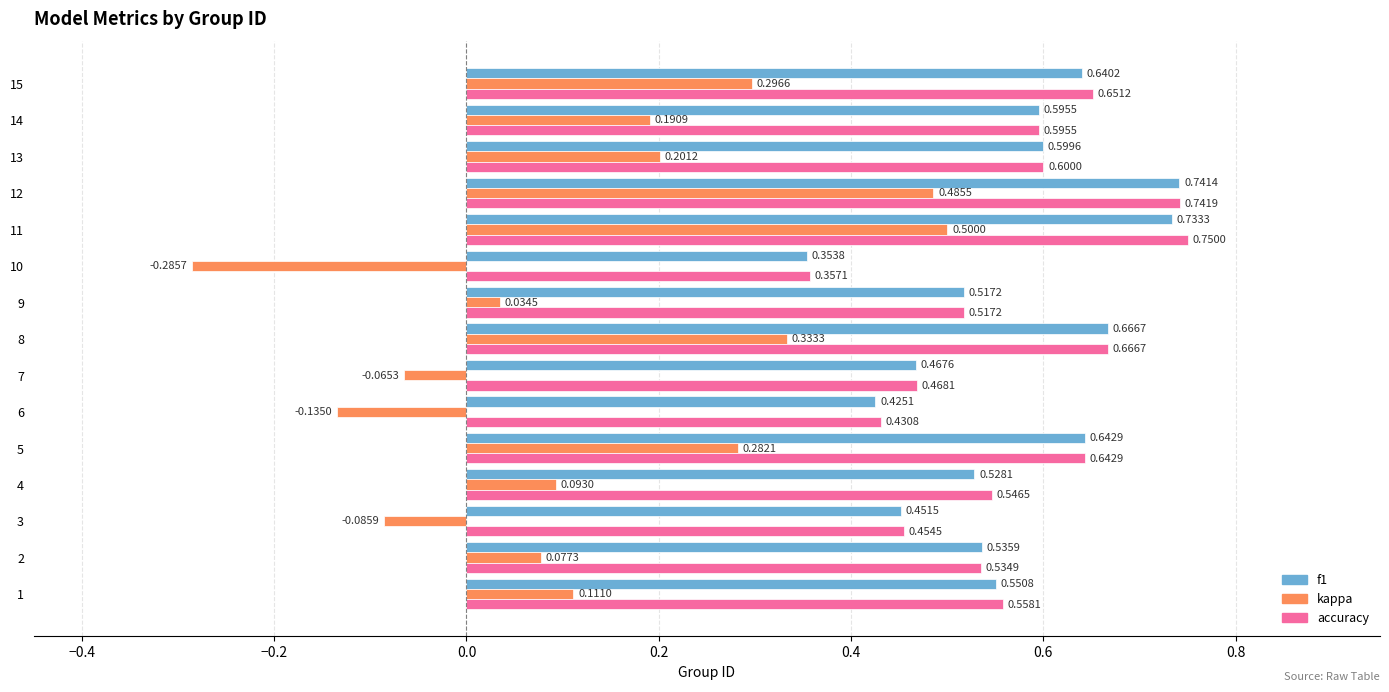

What is the average value of the f1 series?

0.6